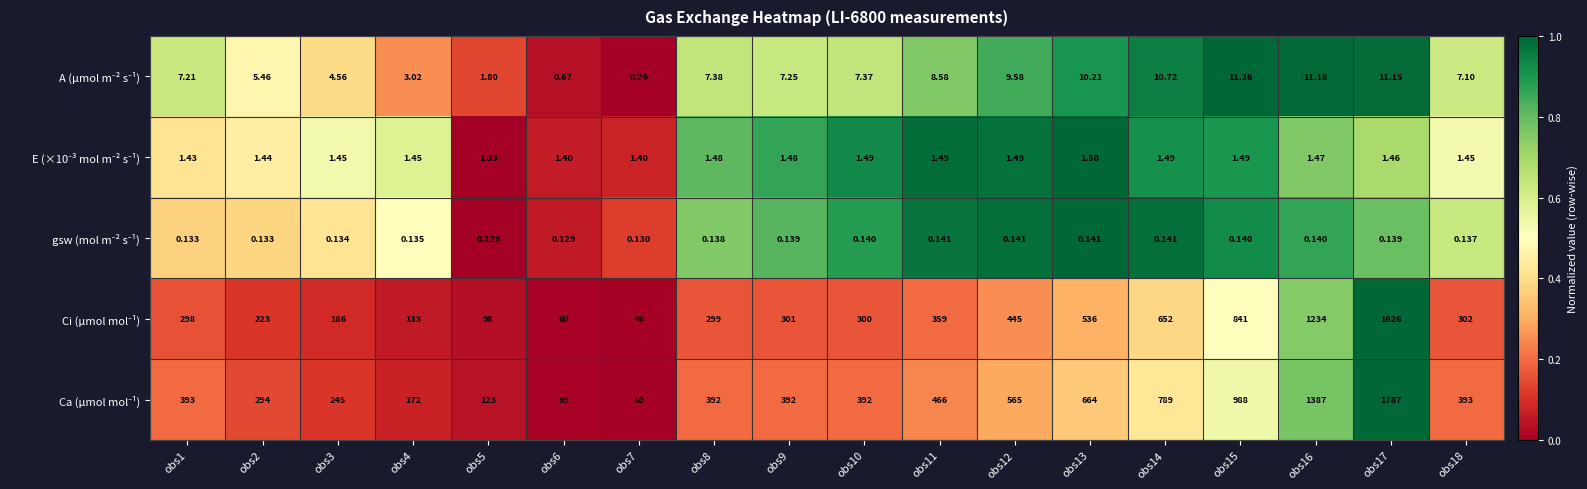

At which category does the chart reach its peak across all series?

obs17